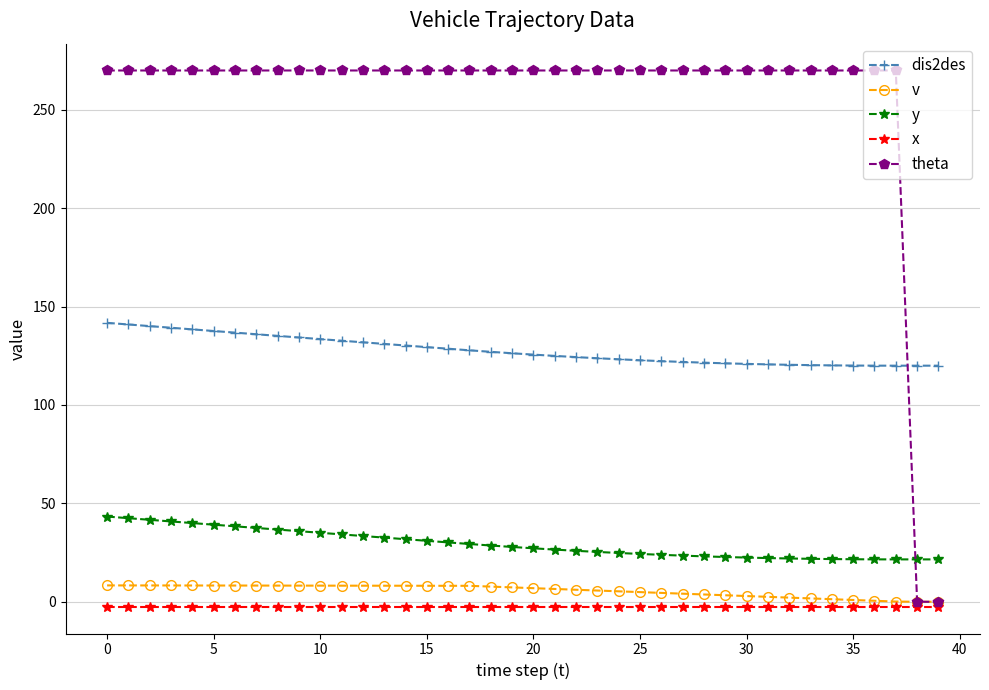

What is the value of the dis2des point at the 39th from the left?

120.0